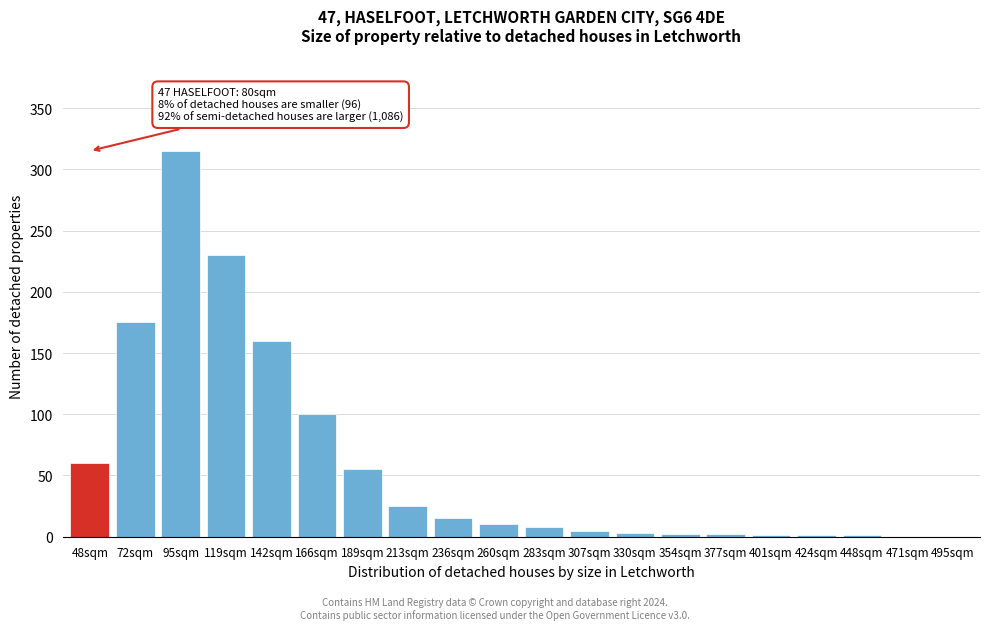

What is the sum of the values at 166sqm and 260sqm?

110